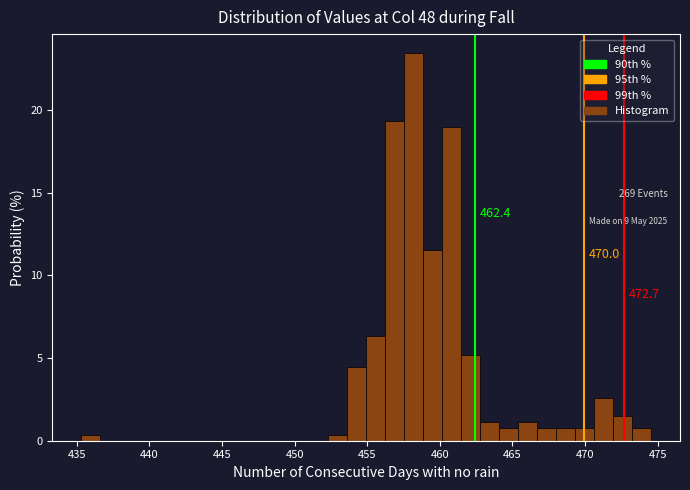

Around what value on the x-axis is the tallest bar? Give the approximate position of its centre, as read against the axis.

458.0